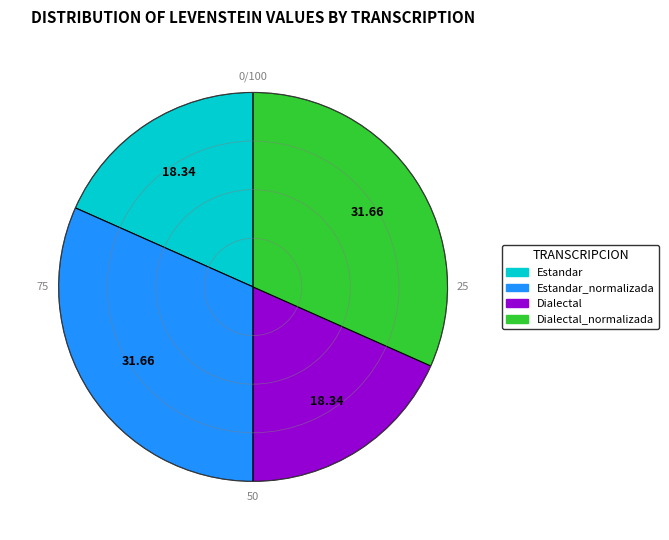

Does any single category account for the majority?

No